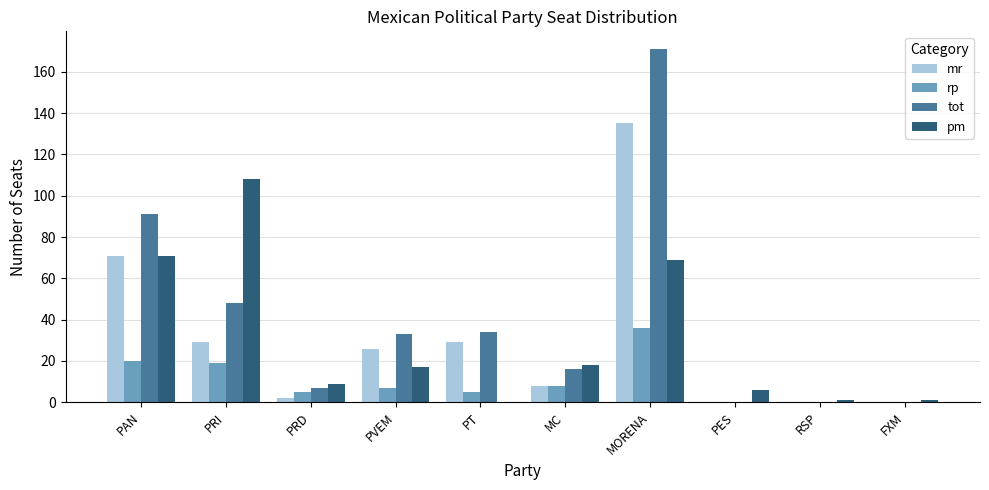

The value of pm at PES is 6. True or false?

True